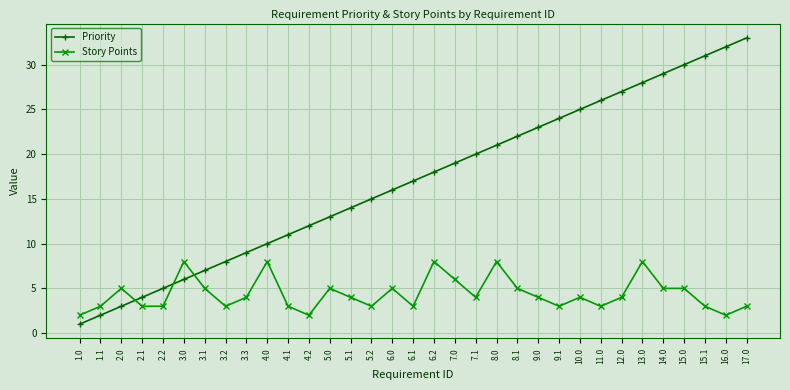

How many Story Points values are between 3 and 5?

24